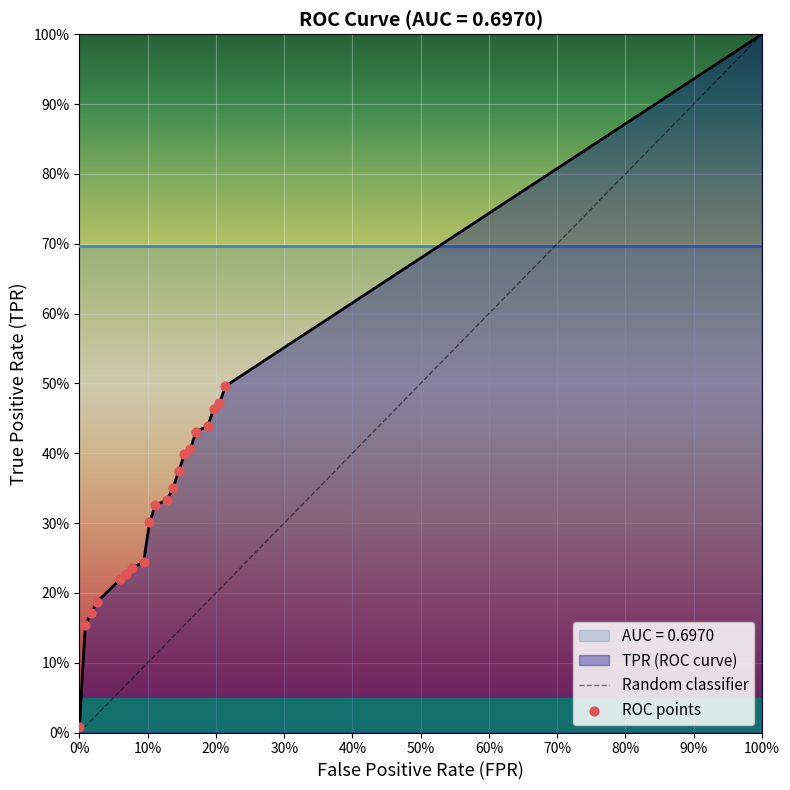

At how many categories does at least one series exceed 0?

20